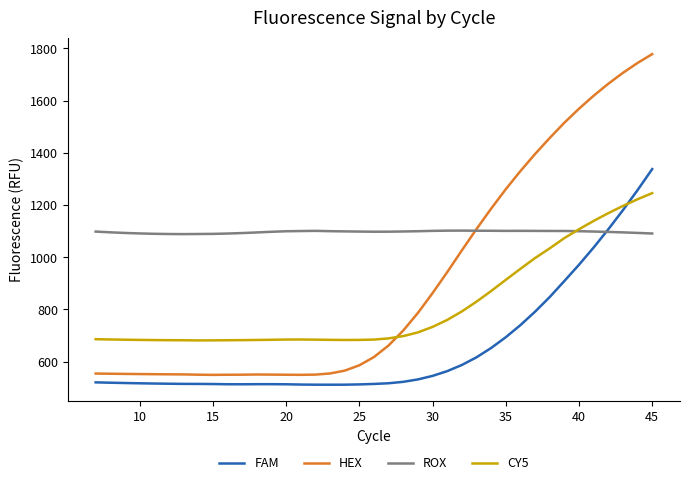

Rank the series by their average value, from lowest to highest.

FAM, CY5, HEX, ROX